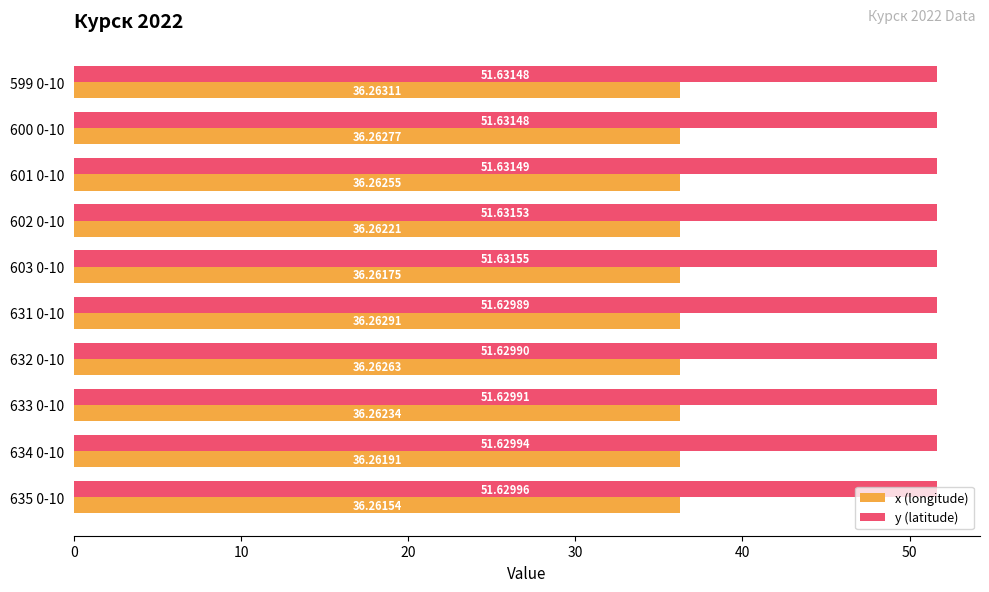

Which series changed the most between 632 0-10 and 635 0-10?

x (longitude)